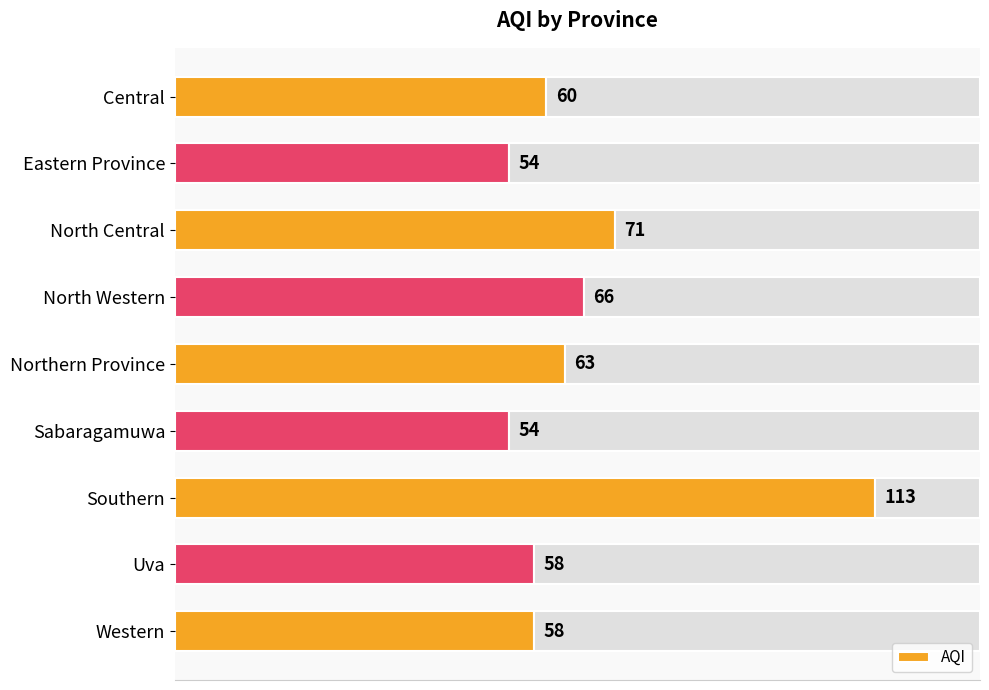

Where is AQI nearest to the value 83?

North Central